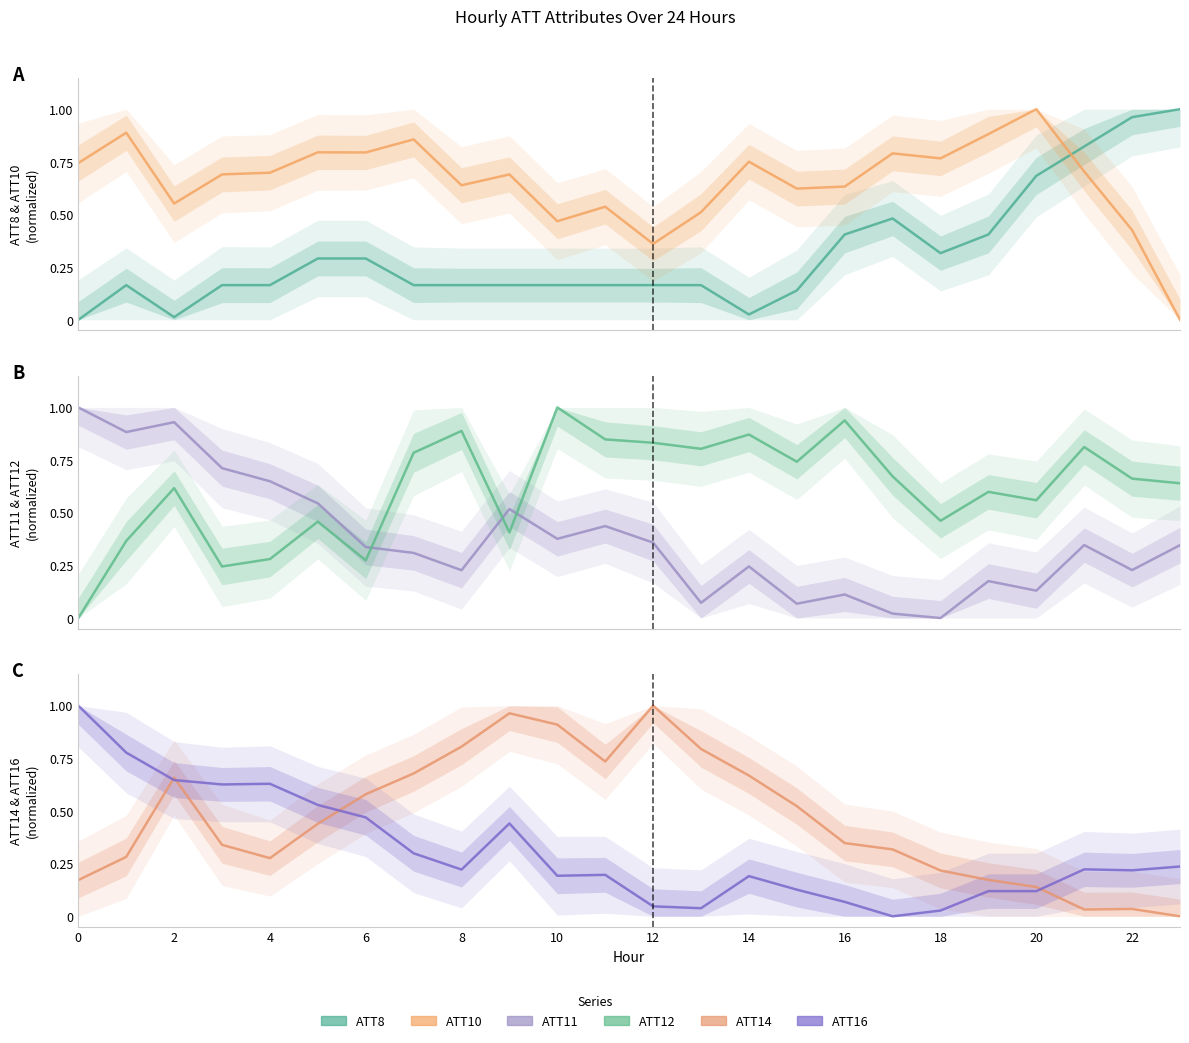

How many series are shown in this chart?

6